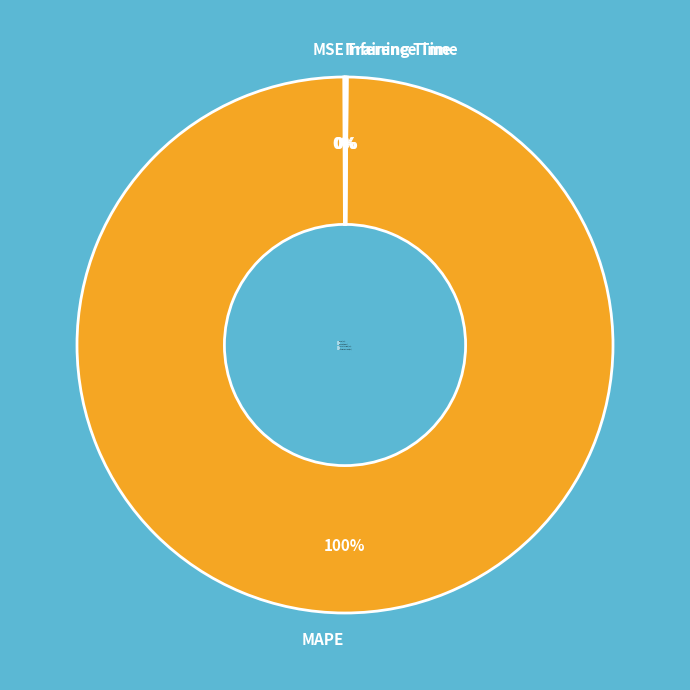

Is it true that MAPE is 94% of the pie?

False